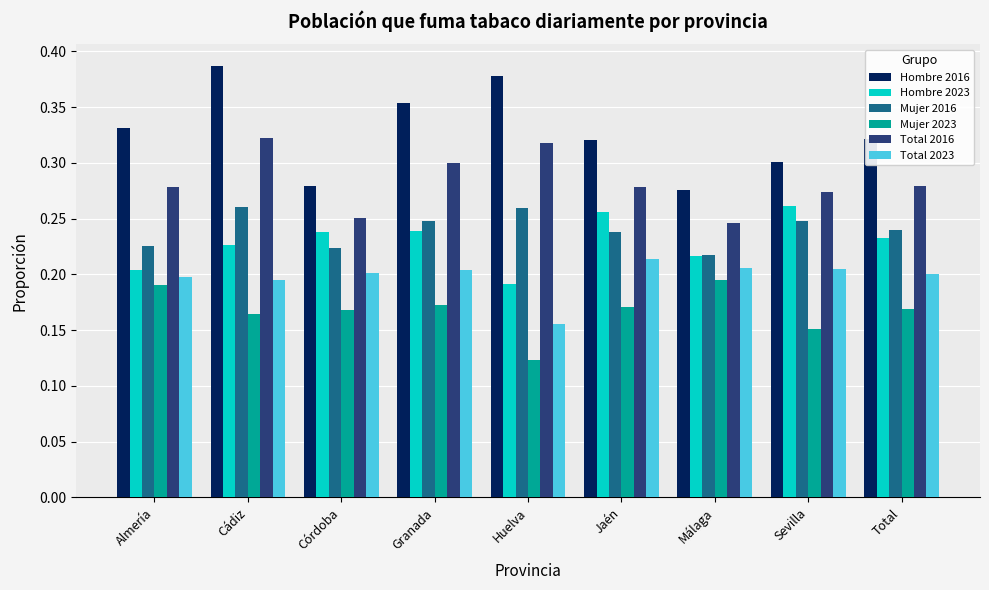

Where is Mujer 2023 nearest to the value 0?

Huelva